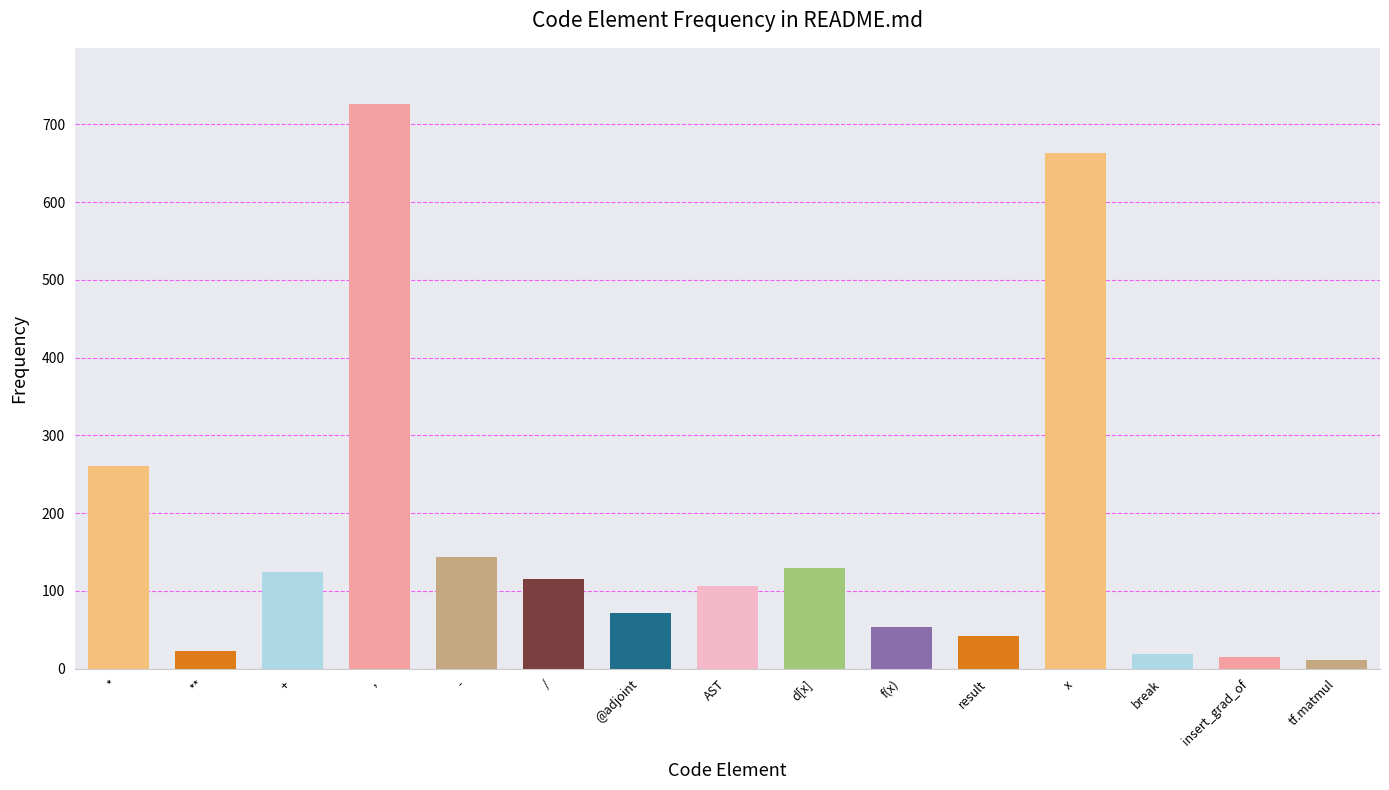

What is the ratio of the value at - to the value at result?

3.4